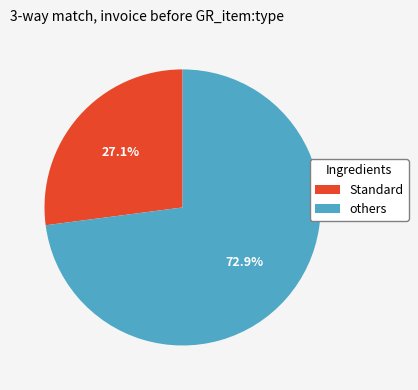

Does any single category account for the majority?

Yes